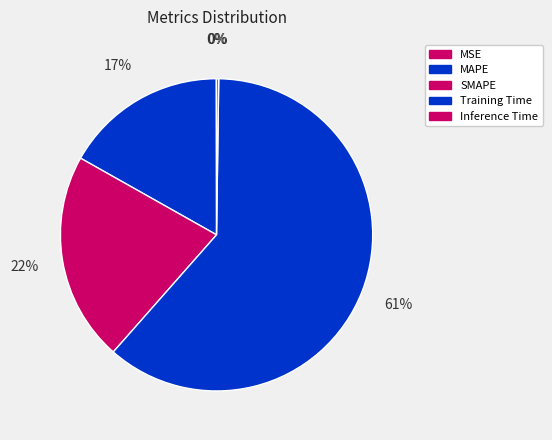

How many segments does this pie chart have?

5